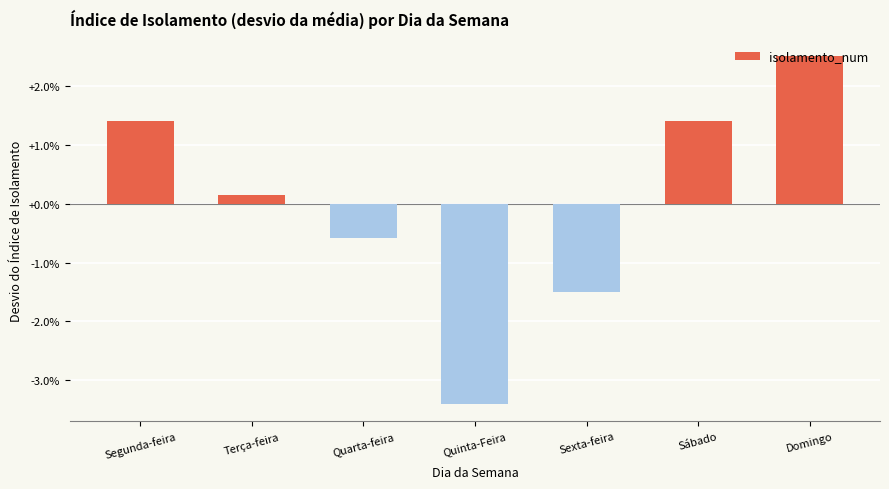

What is the label of the 1st bar from the right?

Domingo